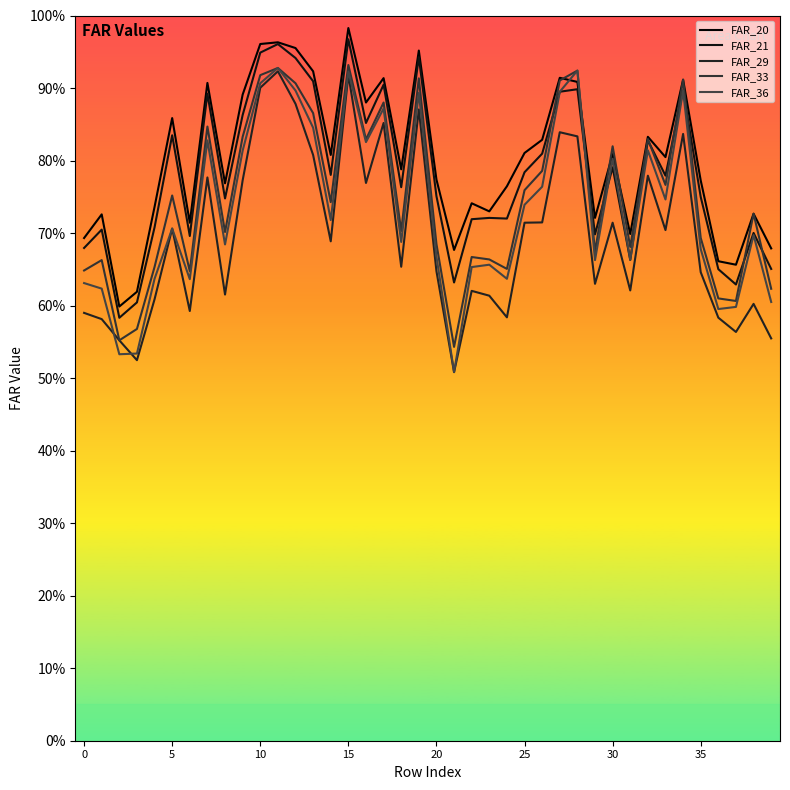

In FAR_29, how many points are lower than both neighbors (excluding endpoints)?

12